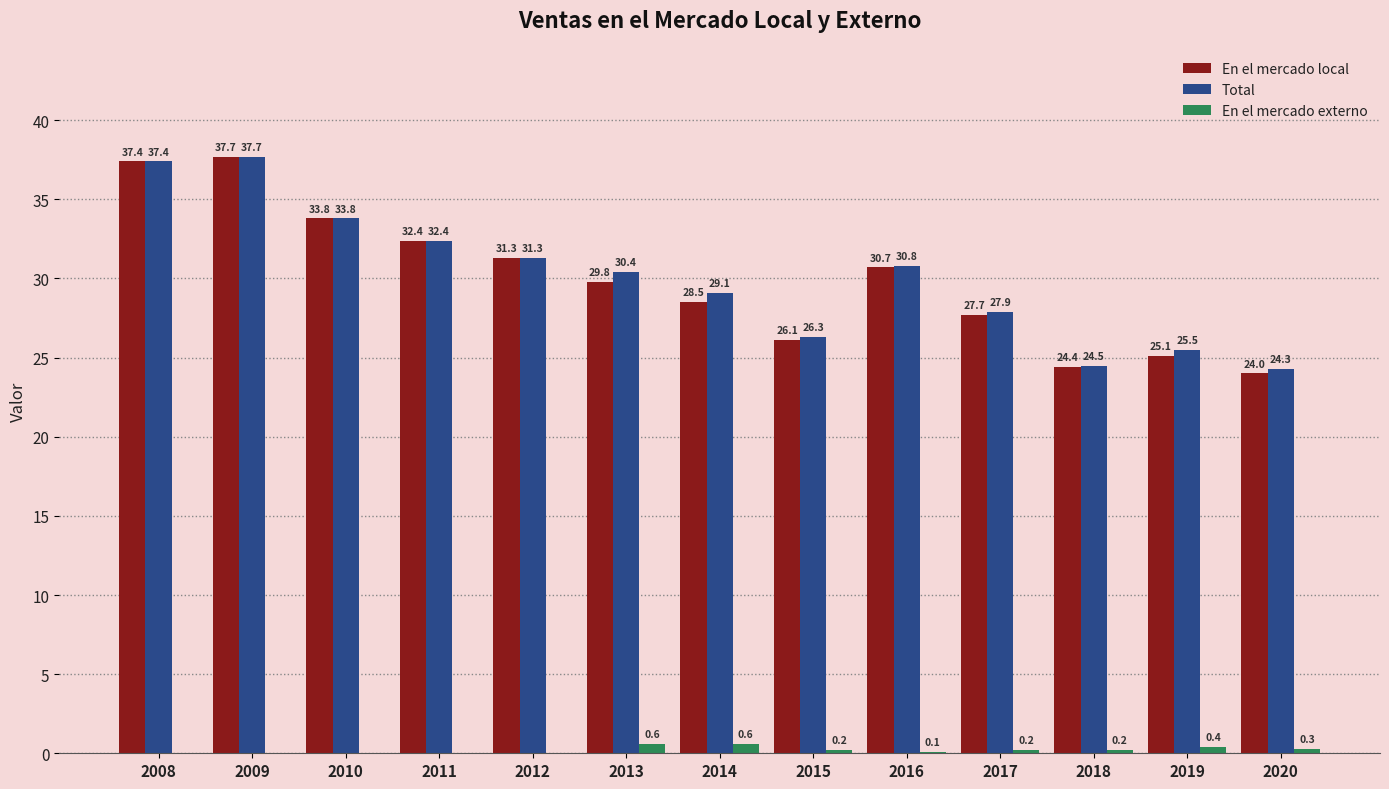

At which label does Total first exceed 30?

2008